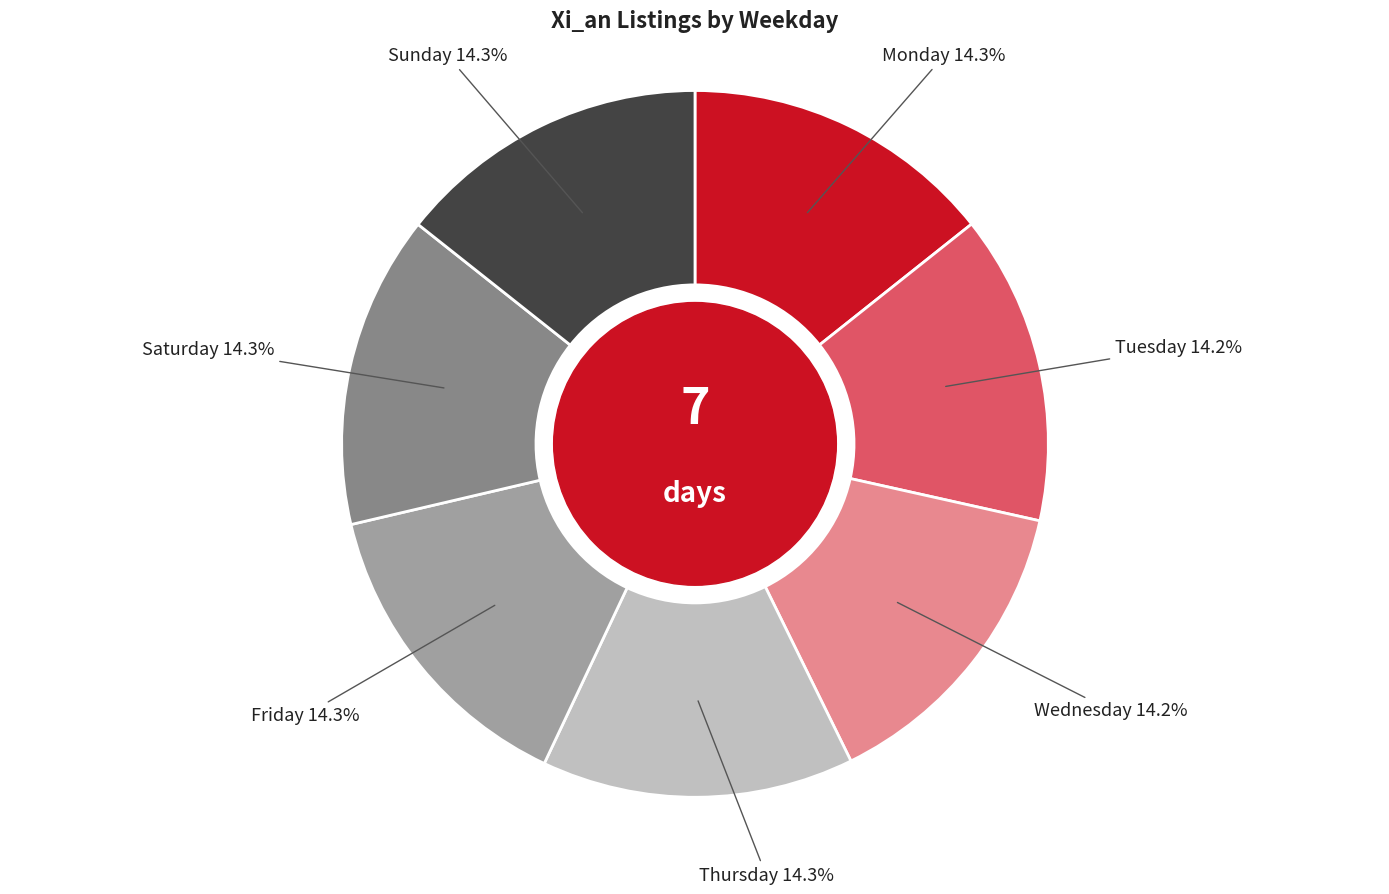

To the nearest percent, what is the average slice percentage?

14%